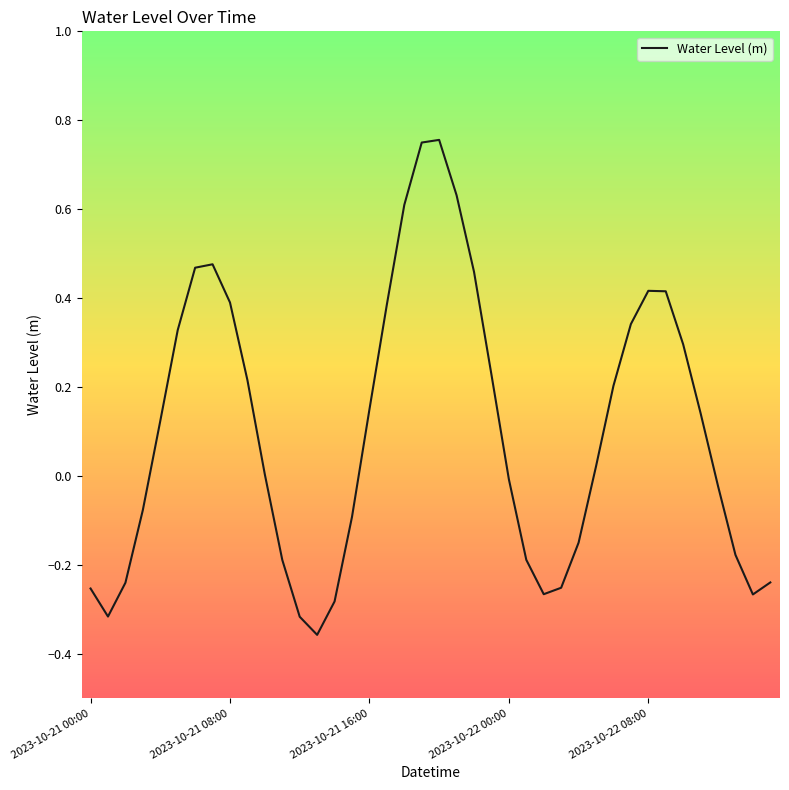

What is the difference between the maximum and minimum values?

1.1